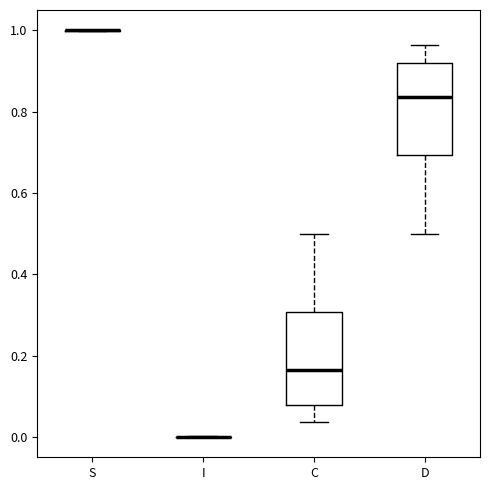

Reading left to right, read every box against the y-axis: the position of its median line, the range the box covers, and the ends of its whiskers. The values are not printed on the chart, so give them approximately, as read against the axis.

S: box collapsed to a line at 1.00, whiskers 1.00 to 1.00
I: box collapsed to a line at 0.00, whiskers 0.00 to 0.00
C: median 0.16, box 0.08 to 0.30, whiskers 0.04 to 0.50
D: median 0.84, box 0.70 to 0.92, whiskers 0.50 to 0.96